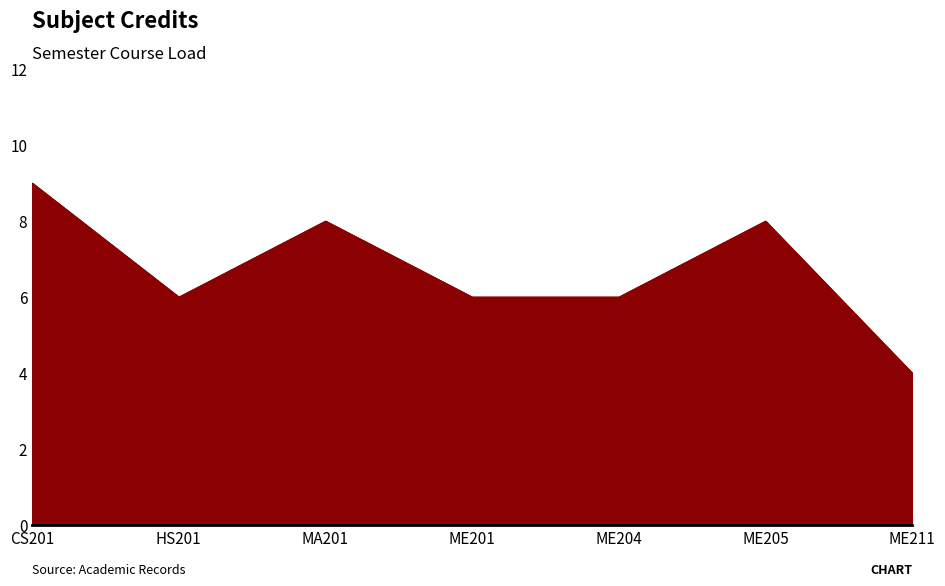

Where does the data first go above 6?

CS201